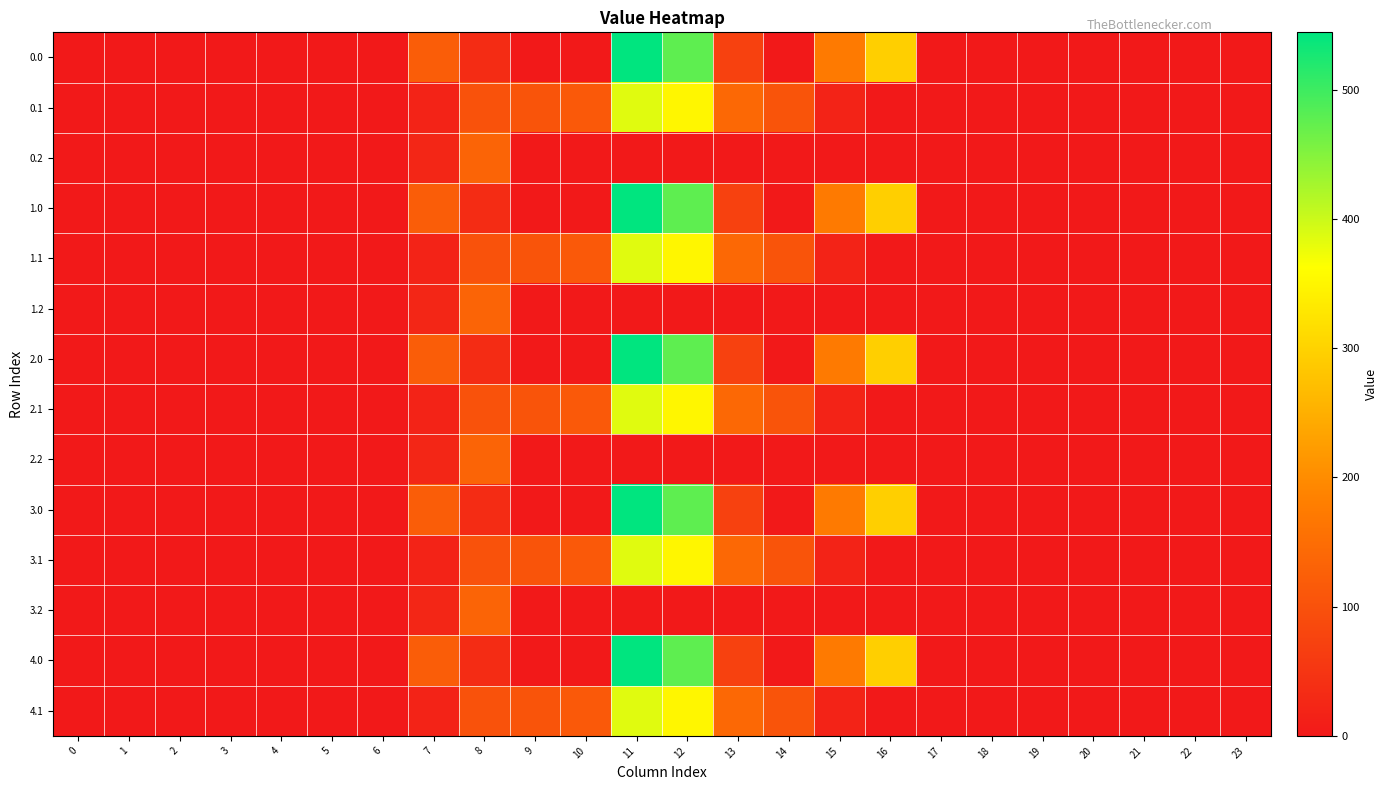

What is the spread (max minus min) of values at 10?

114.0